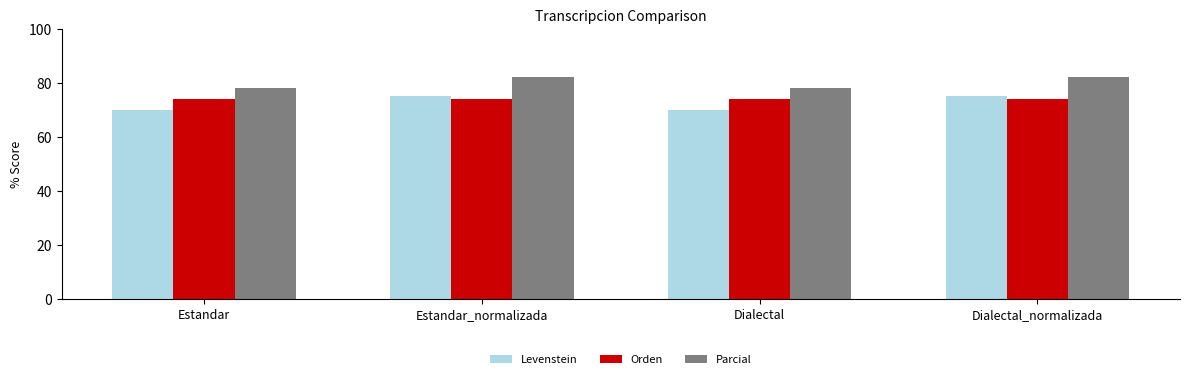

At how many categories does at least one series exceed 79?

2